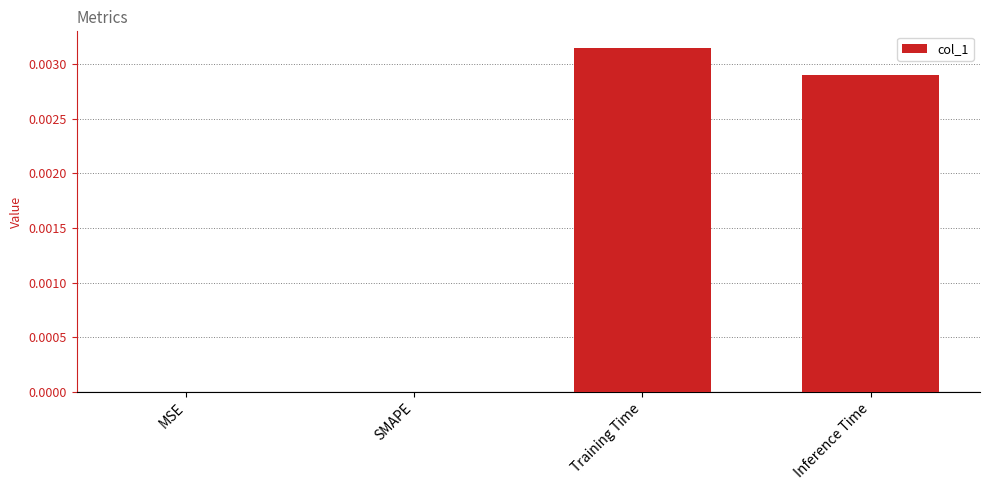

Which category has the highest value across all series?

Training Time